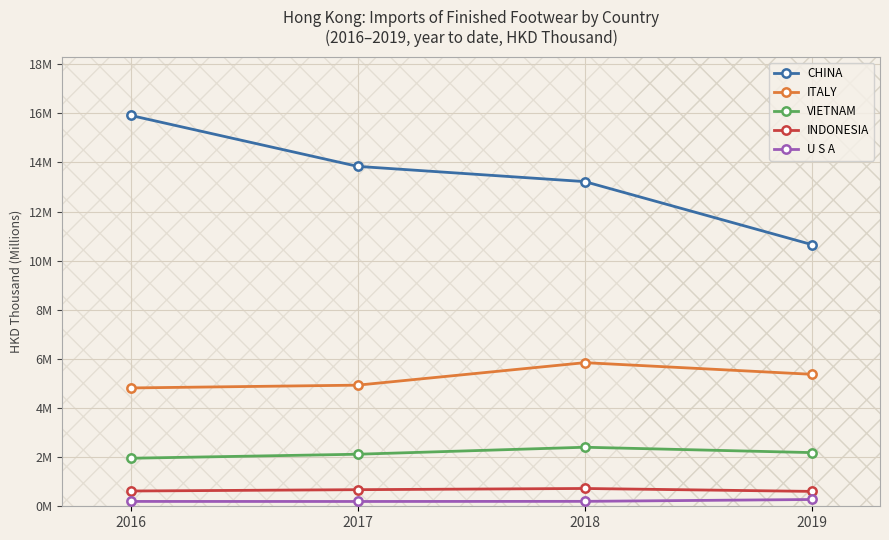

What are all the series names shown in the legend?

CHINA, ITALY, VIETNAM, INDONESIA, U S A